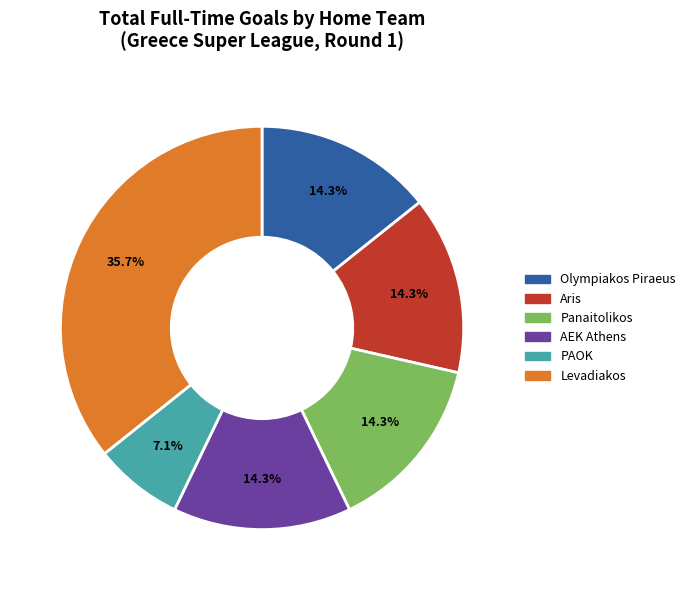

Which slice is the smallest?

PAOK